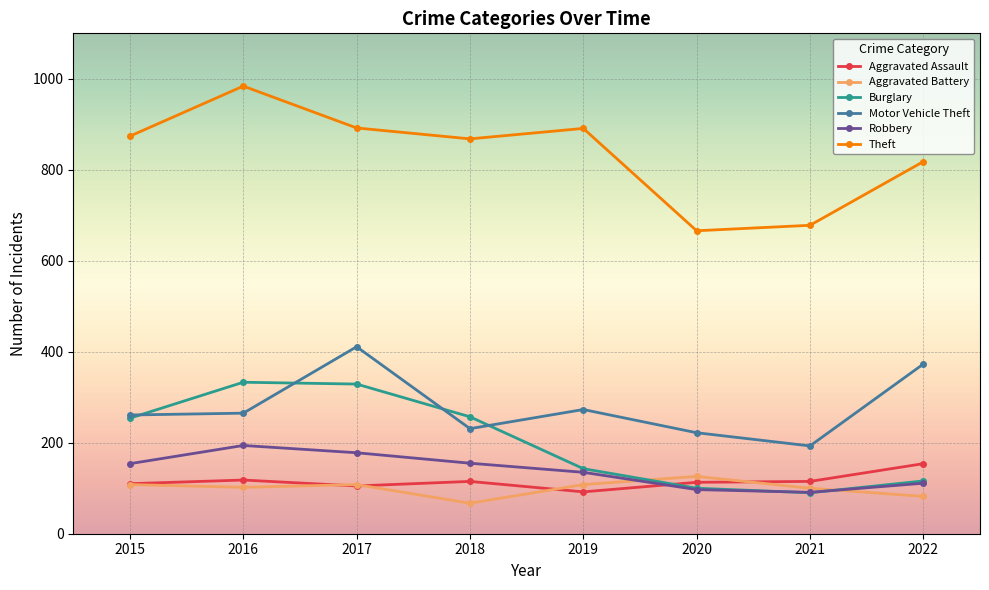

Which series has the widest spread of values?

Theft